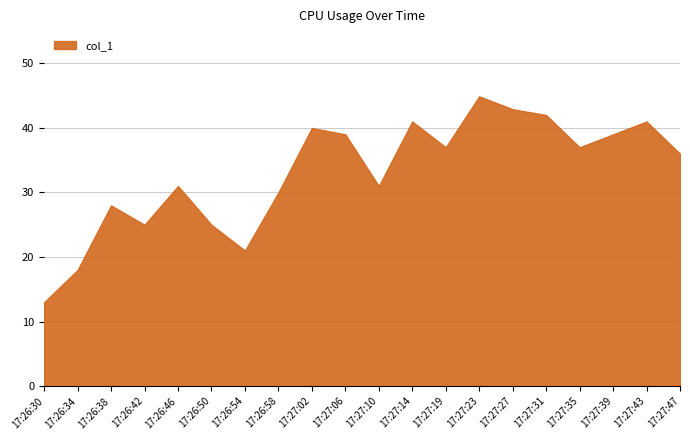

Does the chart display data point markers on the line(s)?

No